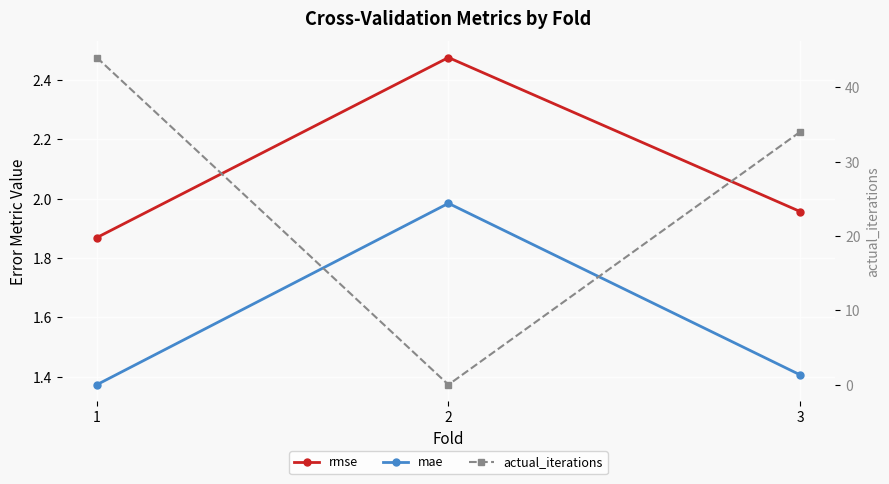

At which label is rmse closest to 2?

3